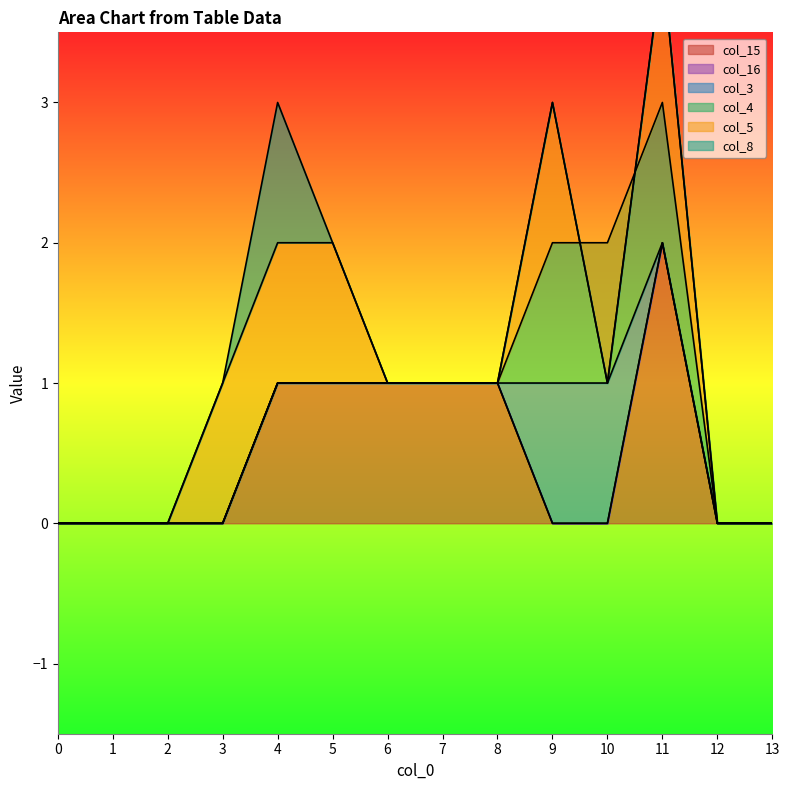

Which series has the largest total across all categories?

col_15